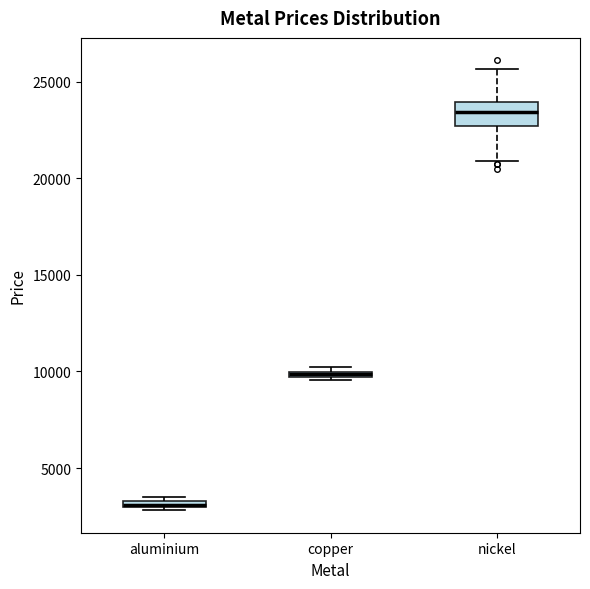

Where is the lower edge of the box for copper on the y-axis? The values are not printed on the chart, so give them approximately, as read against the axis.

9500